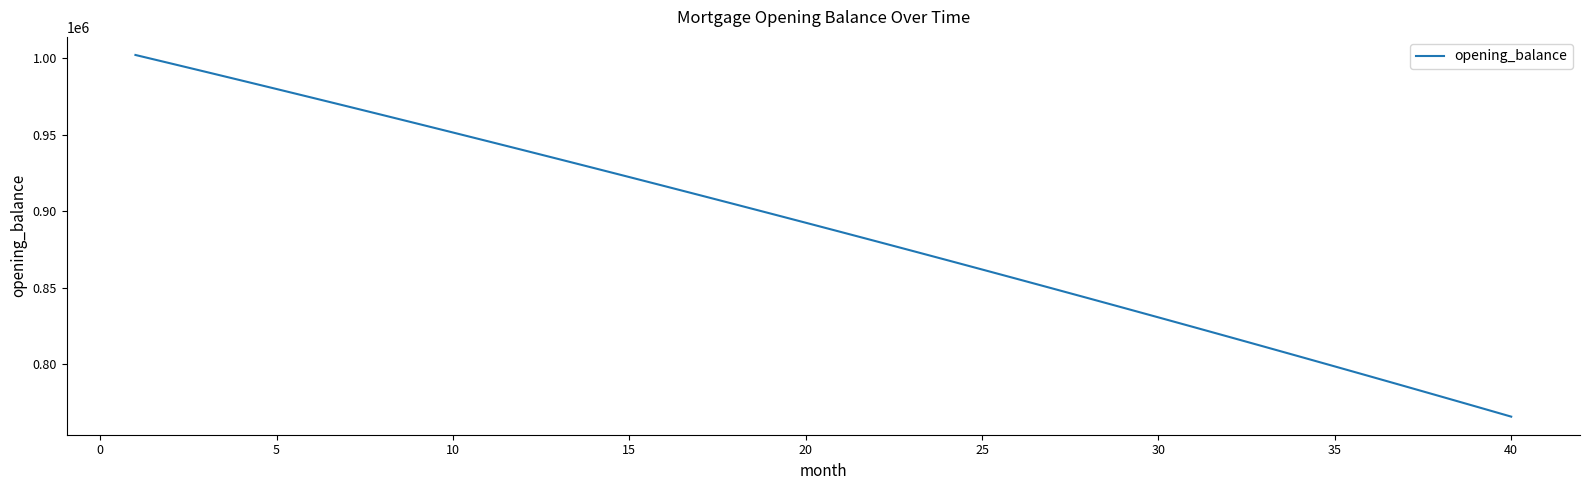

What is the minimum value shown in the chart?

765706.9